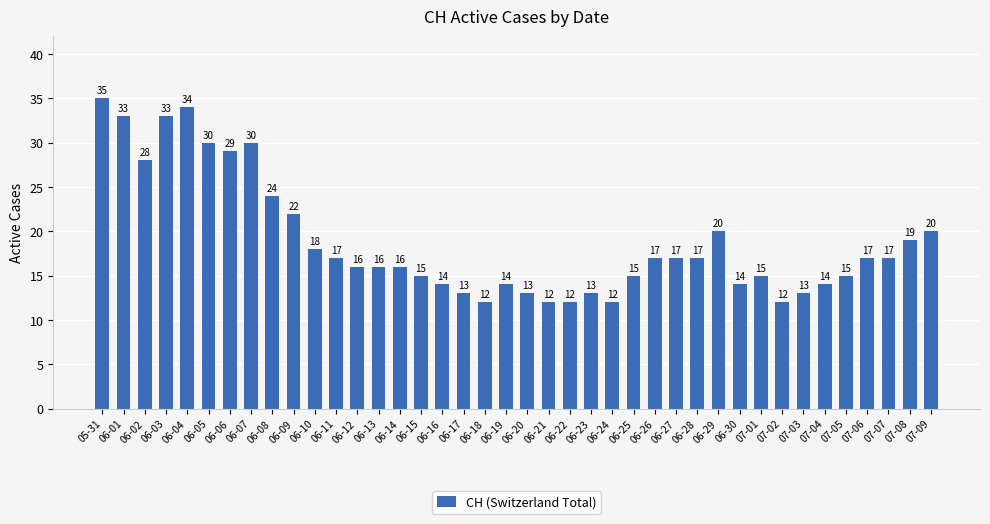

At which label does the data first exceed 17?

05-31